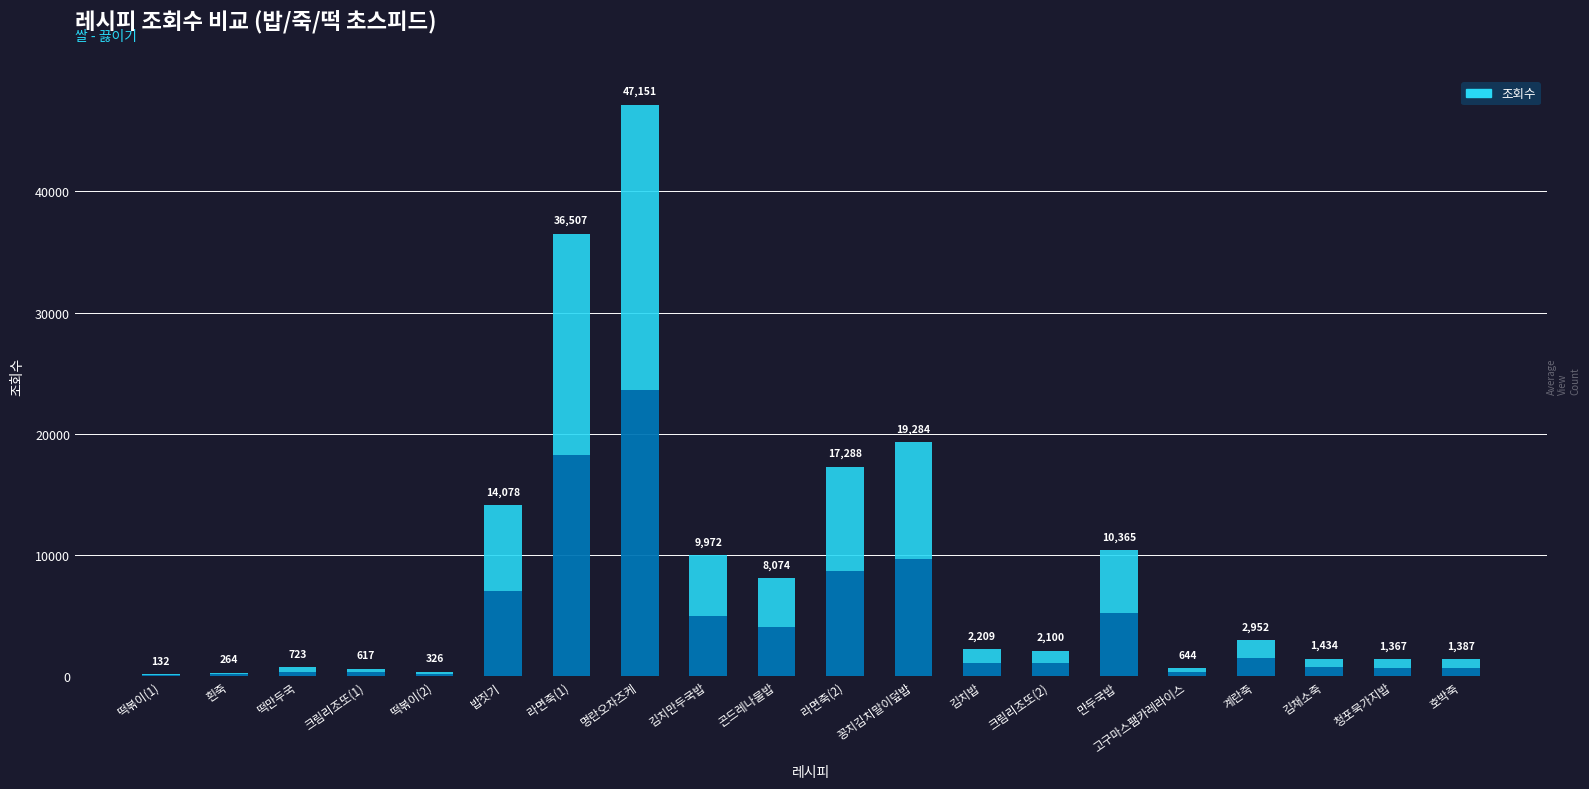

Reading left to right, what are all the values shown in this chart?

떡볶이(1)=132	흰죽=264	떡만두국=723	크림리조또(1)=617	떡볶이(2)=326	밥짓기=14078	라면죽(1)=36507	명란오차즈케=47151	김치만두국밥=9972	곤드레나물밥=8074	라면죽(2)=17288	꽁치김치말이덮밥=19284	김치밥=2209	크림리조또(2)=2100	만두국밥=10365	고구마스팸카레라이스=644	계란죽=2952	김채소죽=1434	청포묵가지밥=1367	호박죽=1387